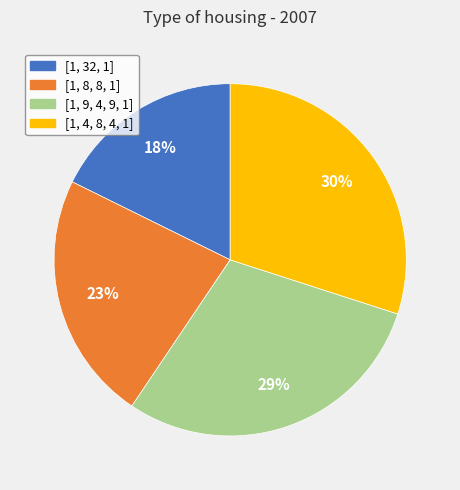

True or false: [1, 4, 8, 4, 1] accounts for 42% of the total.

False